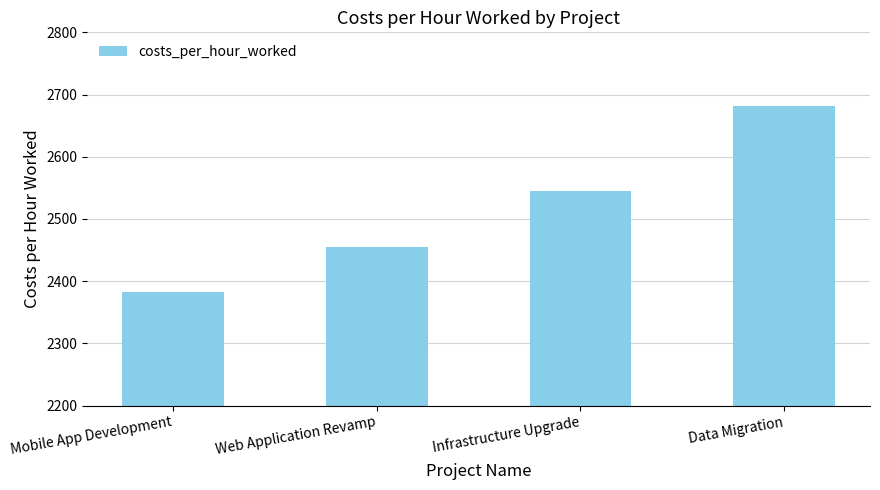

What is the label of the 2nd bar from the right?

Infrastructure Upgrade